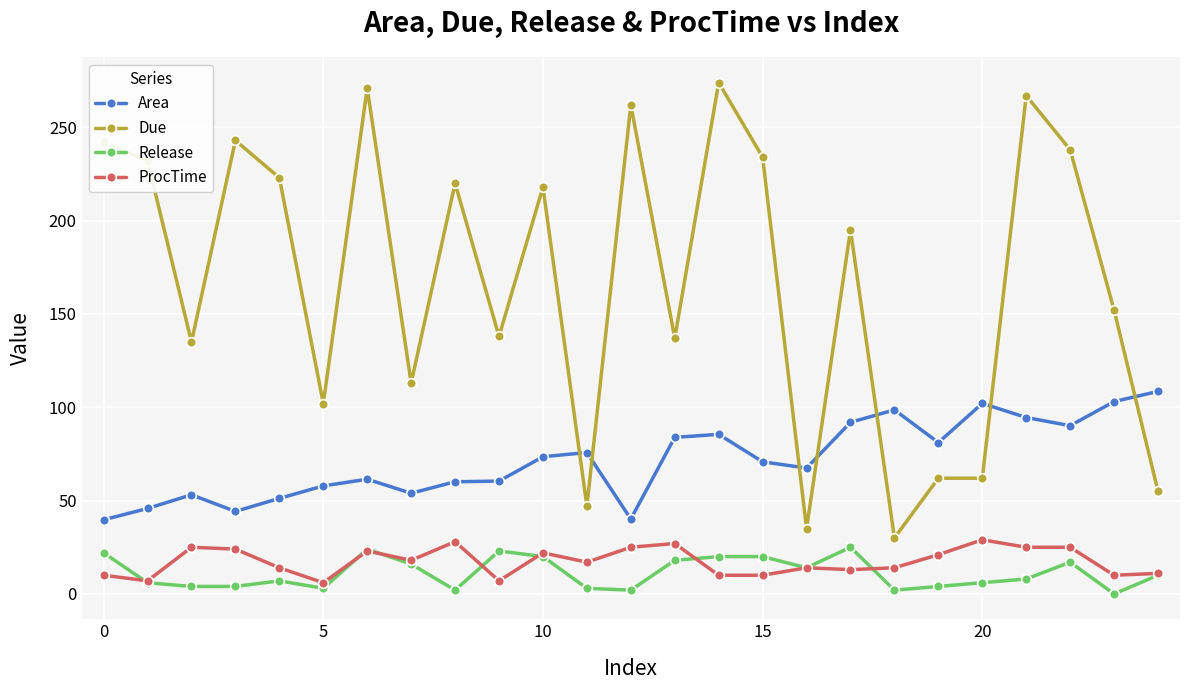

How many data points in ProcTime are less than 17?

12